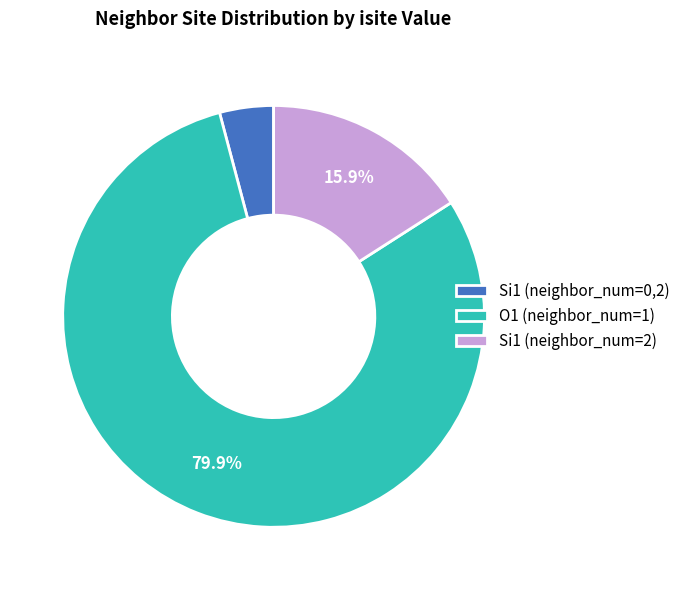

Which category accounts for the majority?

O1 (neighbor_num=1)